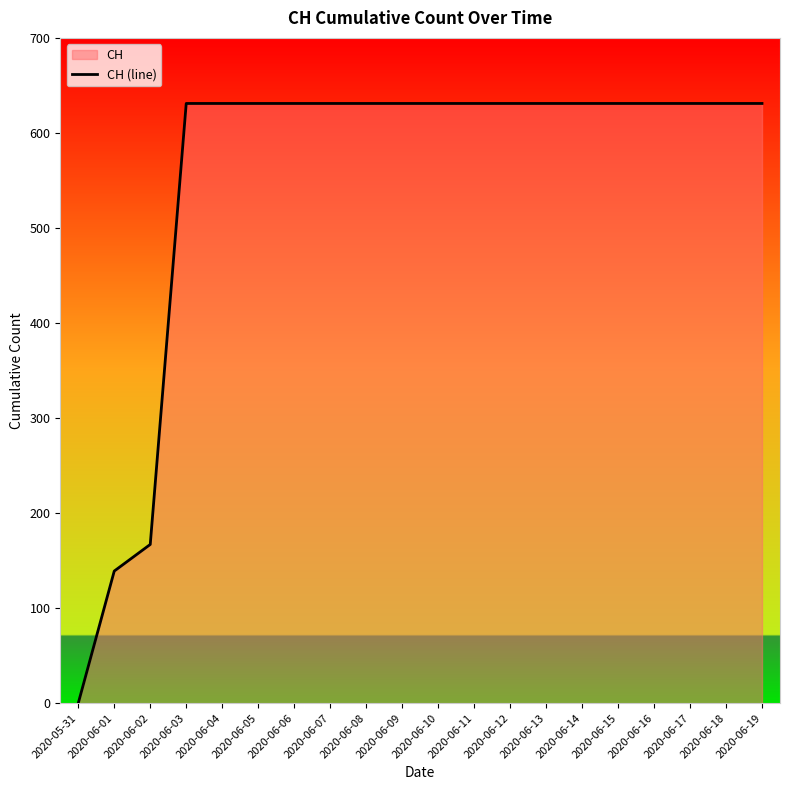

Reading left to right, transcribe all the data shown in this chart.

0	139	167	631	631	631	631	631	631	631	631	631	631	631	631	631	631	631	631	631